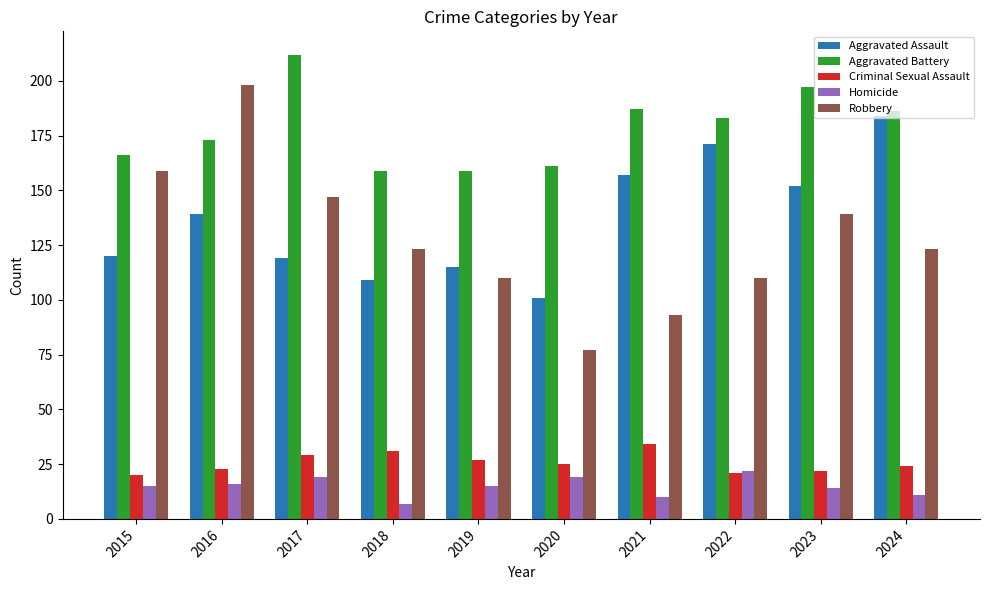

What is the highest value of the Homicide series?

22